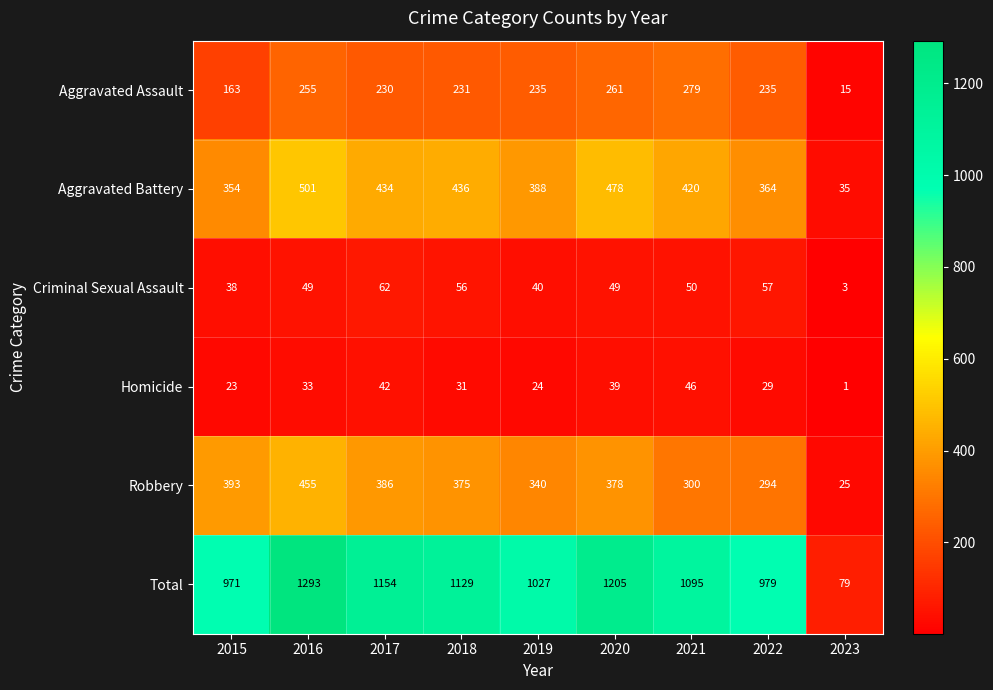

Rank the series at 2019 from highest to lowest value.

Total, Aggravated Battery, Robbery, Aggravated Assault, Criminal Sexual Assault, Homicide